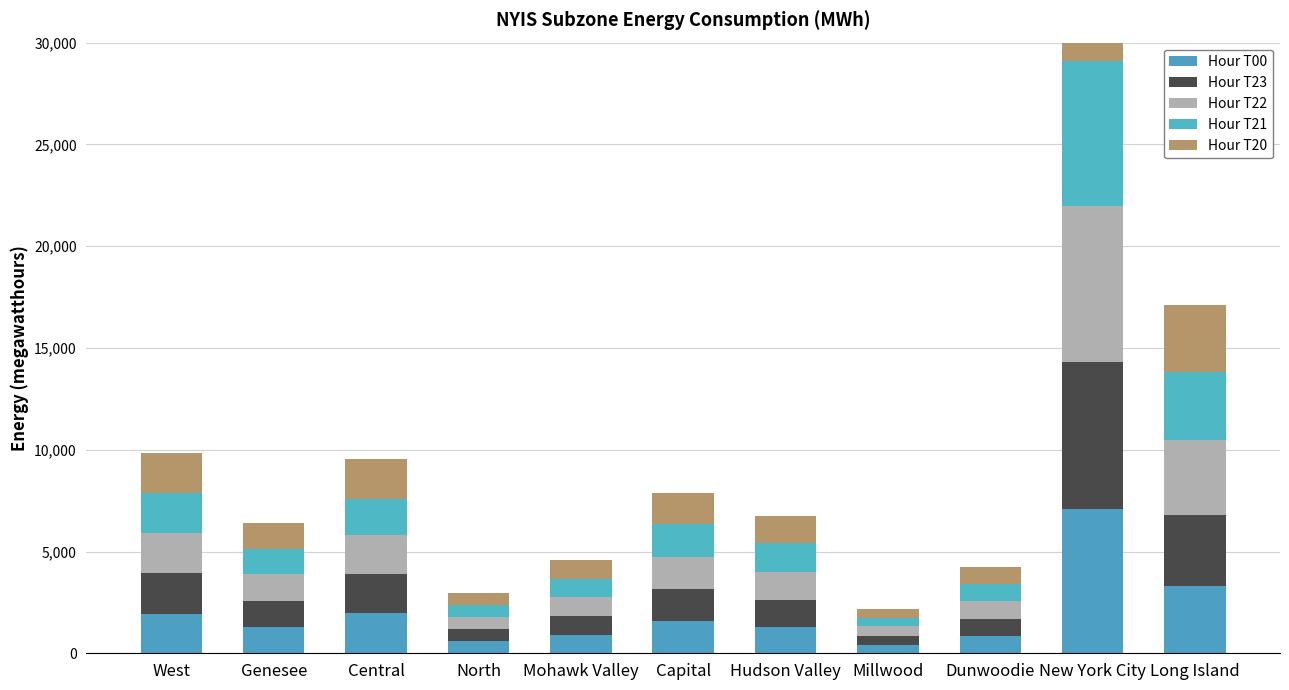

How many bars are there in each group?

5